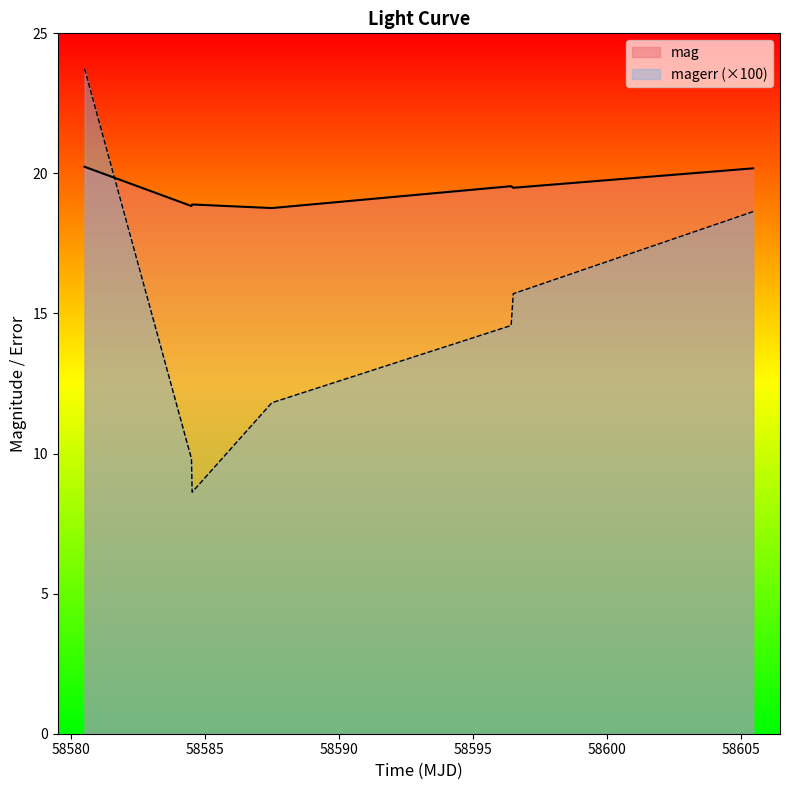

True or false: magerr has more than 0 interior local peaks.

False